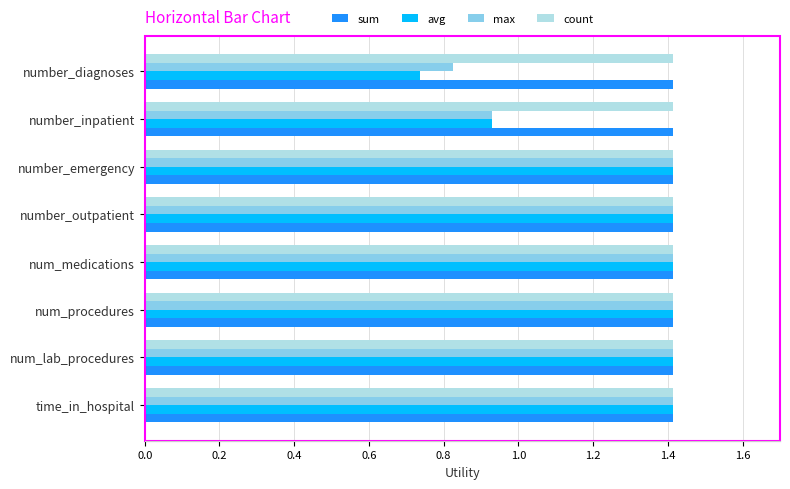

Which series has the widest spread of values?

avg